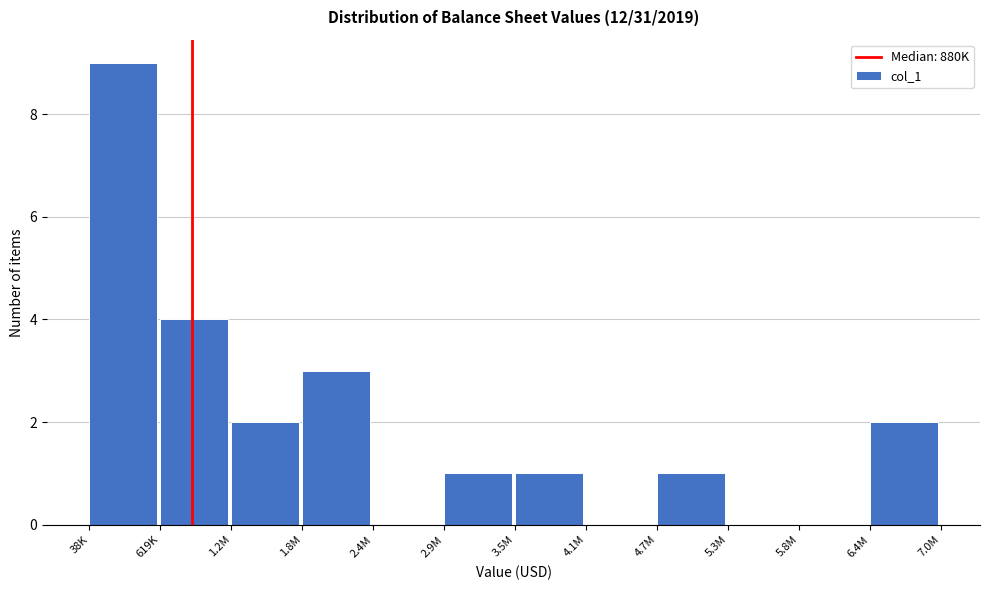

Reading left to right, transcribe all the data shown in this chart.

38K=9	619K=4	1.2M=2	1.8M=3	2.4M=0	2.9M=1	3.5M=1	4.1M=0	4.7M=1	5.3M=0	5.8M=0	6.4M=2